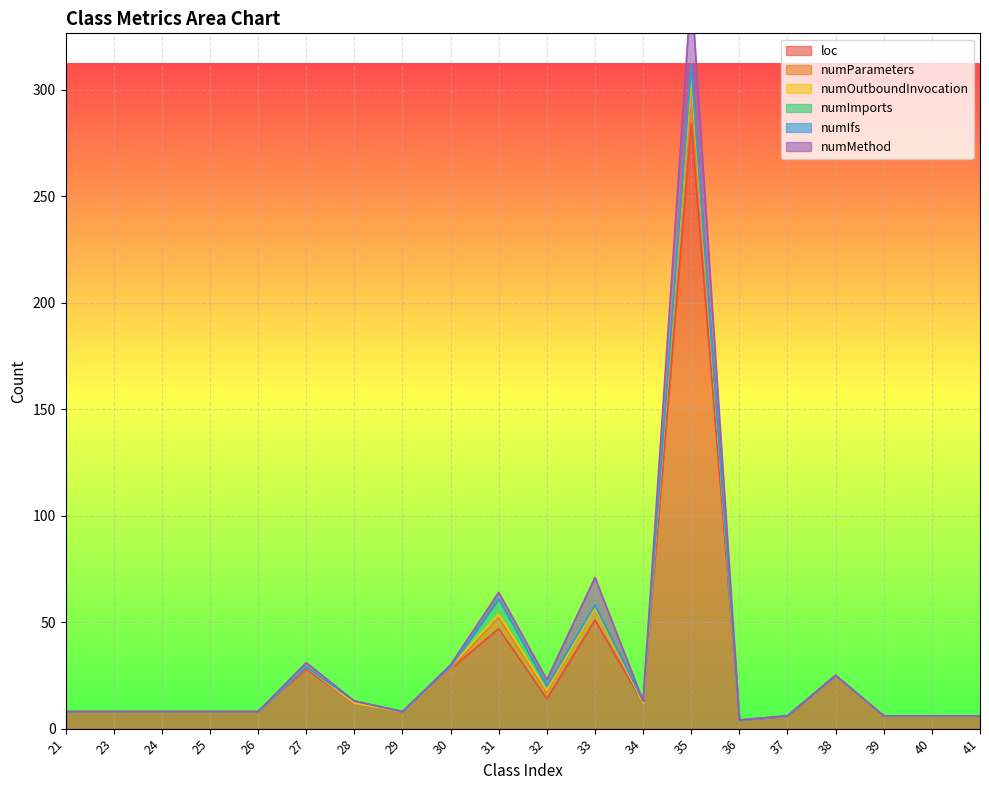

What is the difference between the numIfs values at 23 and 35?

2